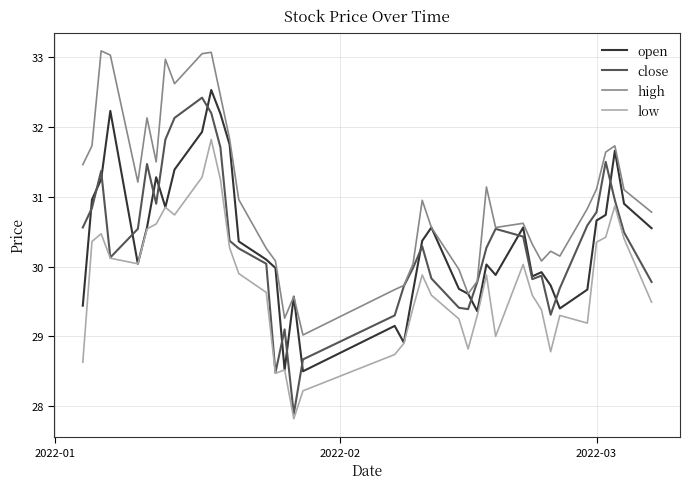

Which series has the widest spread of values?

close